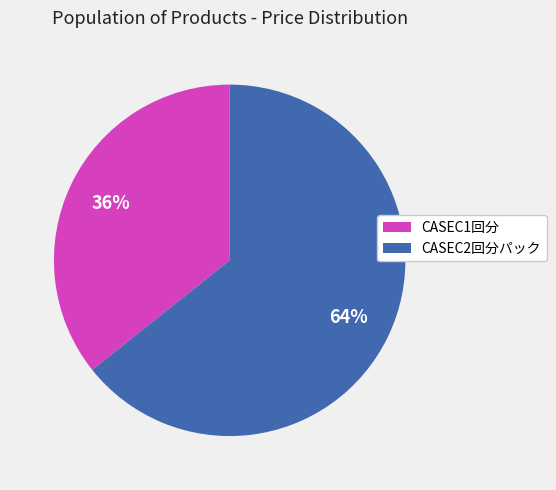

The CASEC2回分パック slice represents 71% of the pie. True or false?

False